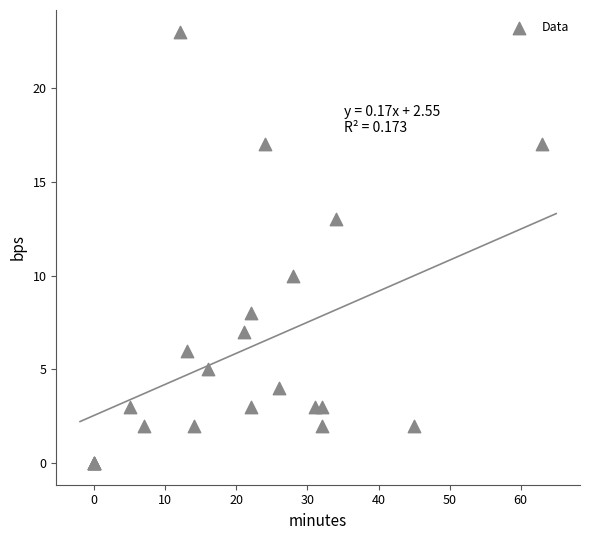

What Y value in the scatter plot is closest to 11?

10